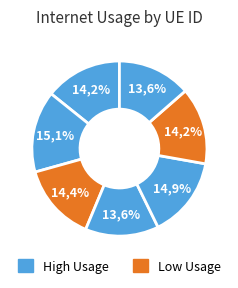

To the nearest percent, what portion does 501171 represent?

15%